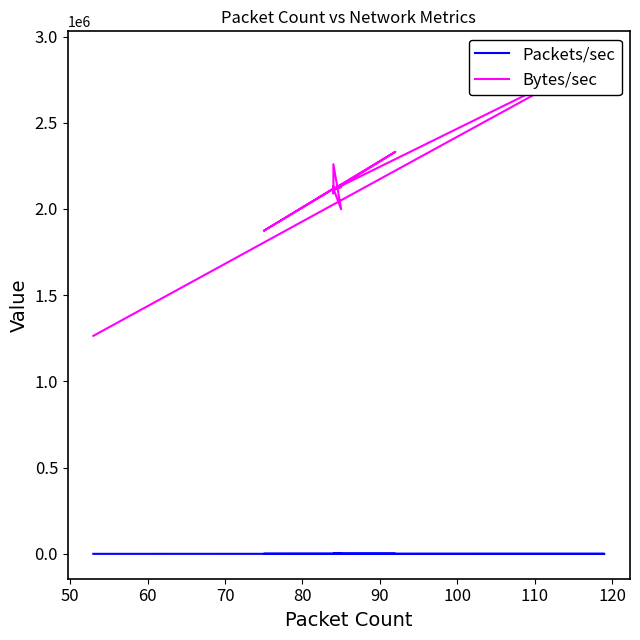

How many interior local peaks does the Packets/sec series have?

8